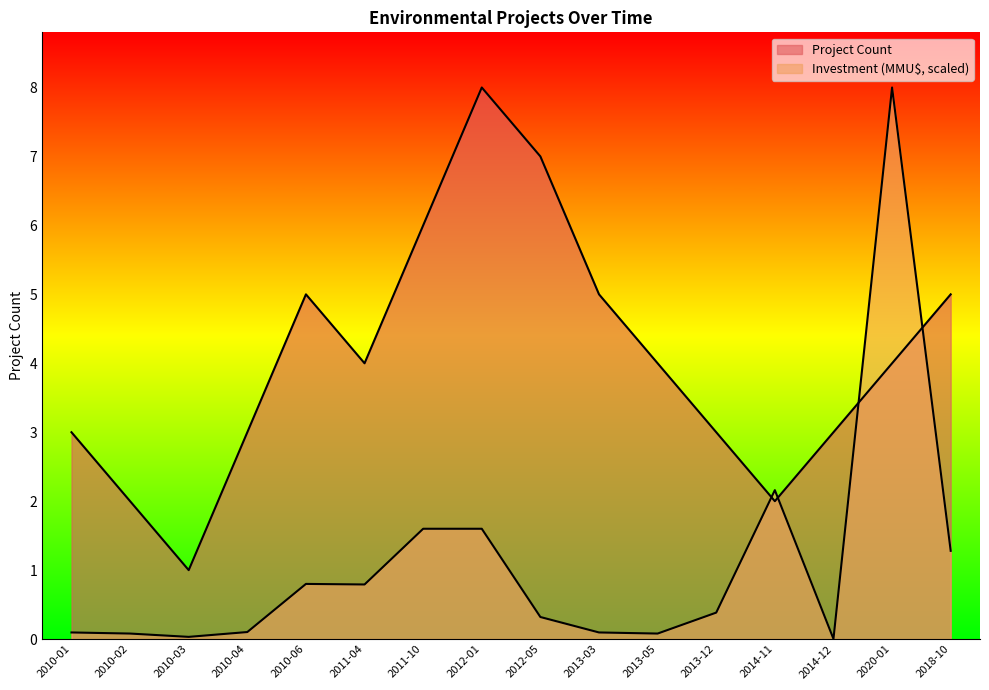

The Investment (MMU$) series shows 0.0 at 2014-12. True or false?

True